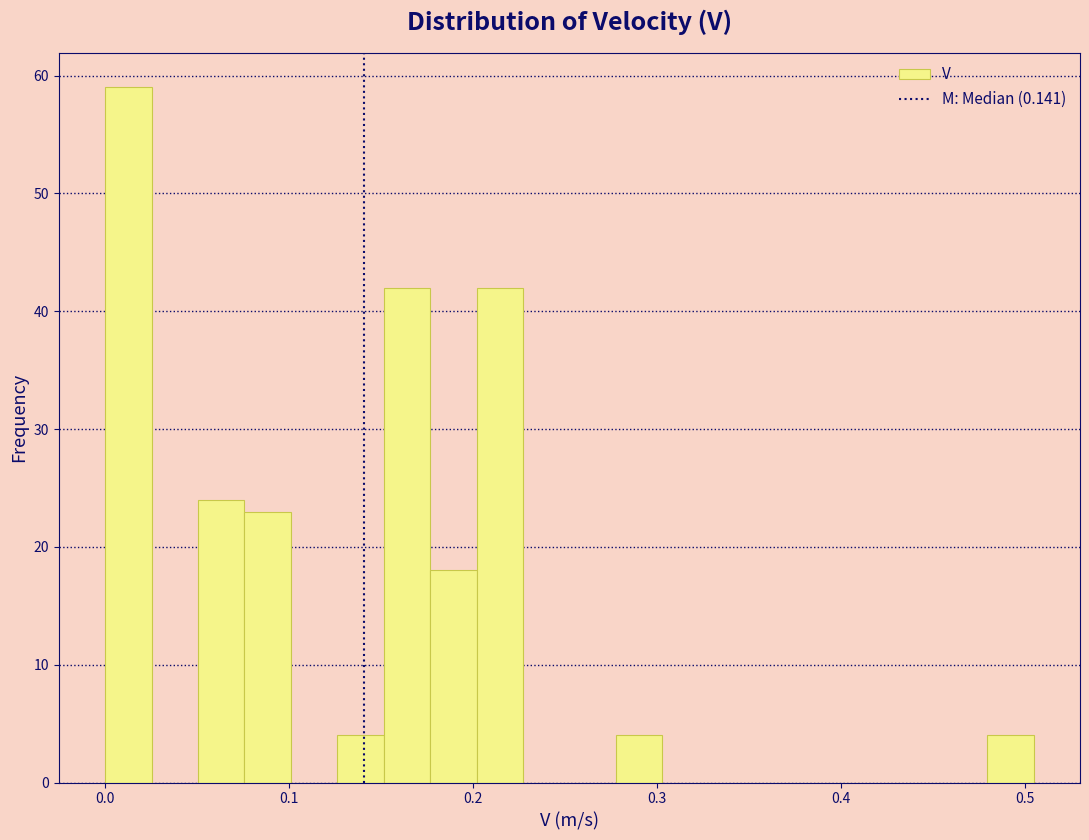

Around what value on the x-axis is the tallest bar? Give the approximate position of its centre, as read against the axis.

0.01